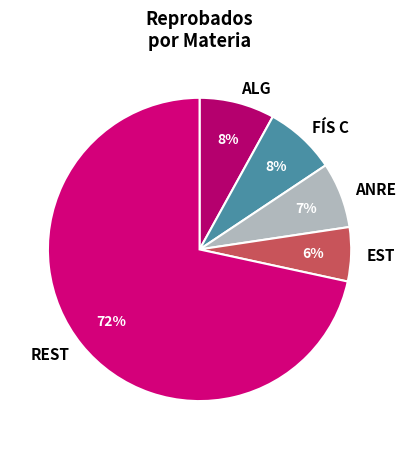

The ALG slice represents 8% of the pie. True or false?

True